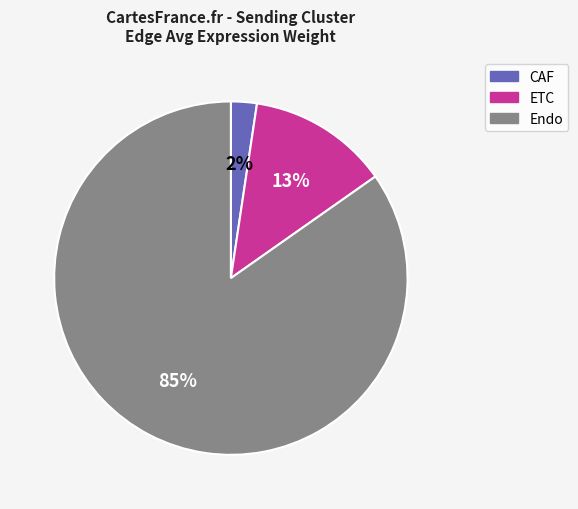

To the nearest percent, what is the average slice percentage?

33%